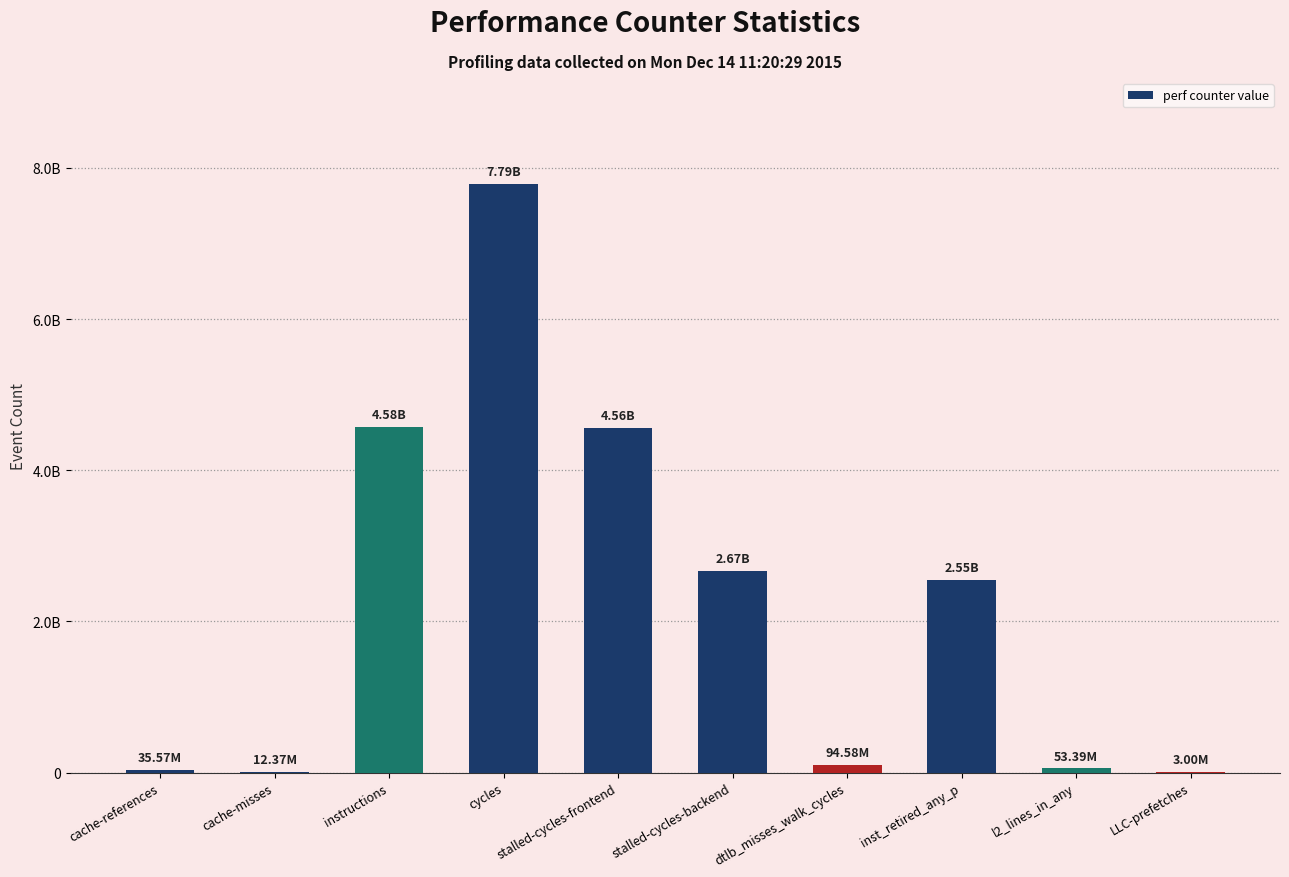

What is the label of the 7th bar from the left?

dtlb_misses_walk_cycles